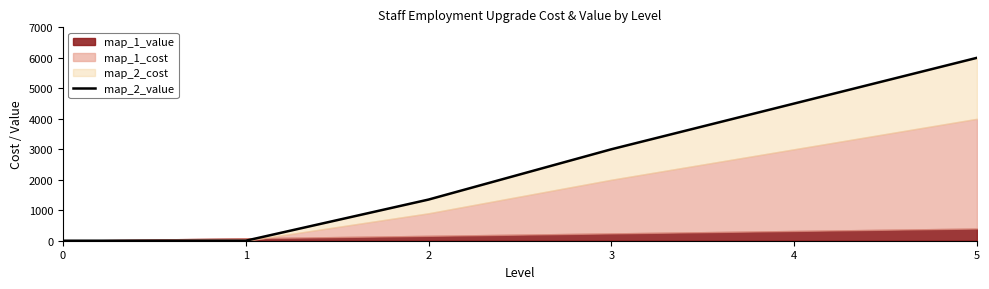

What is the difference between the second highest and second lowest values?

4500